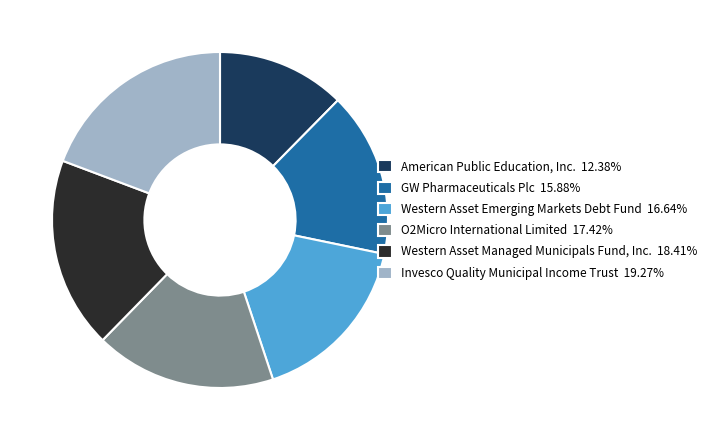

Which slice is the smallest?

American Public Education, Inc.